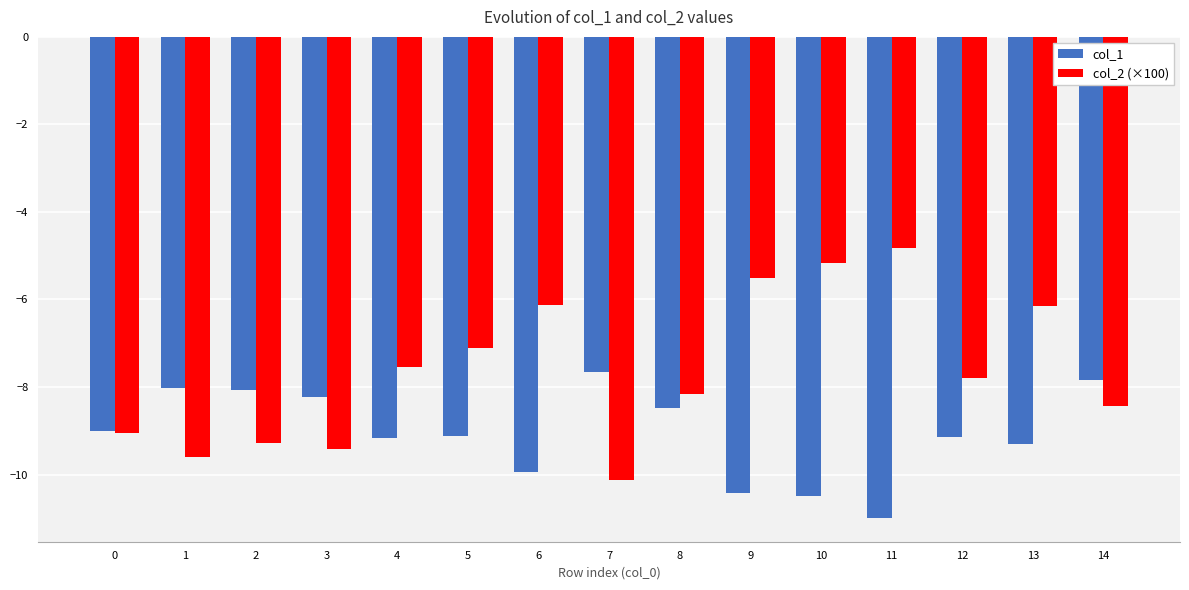

At 4, list the series in order from largest to smallest.

col_2 (×100), col_1